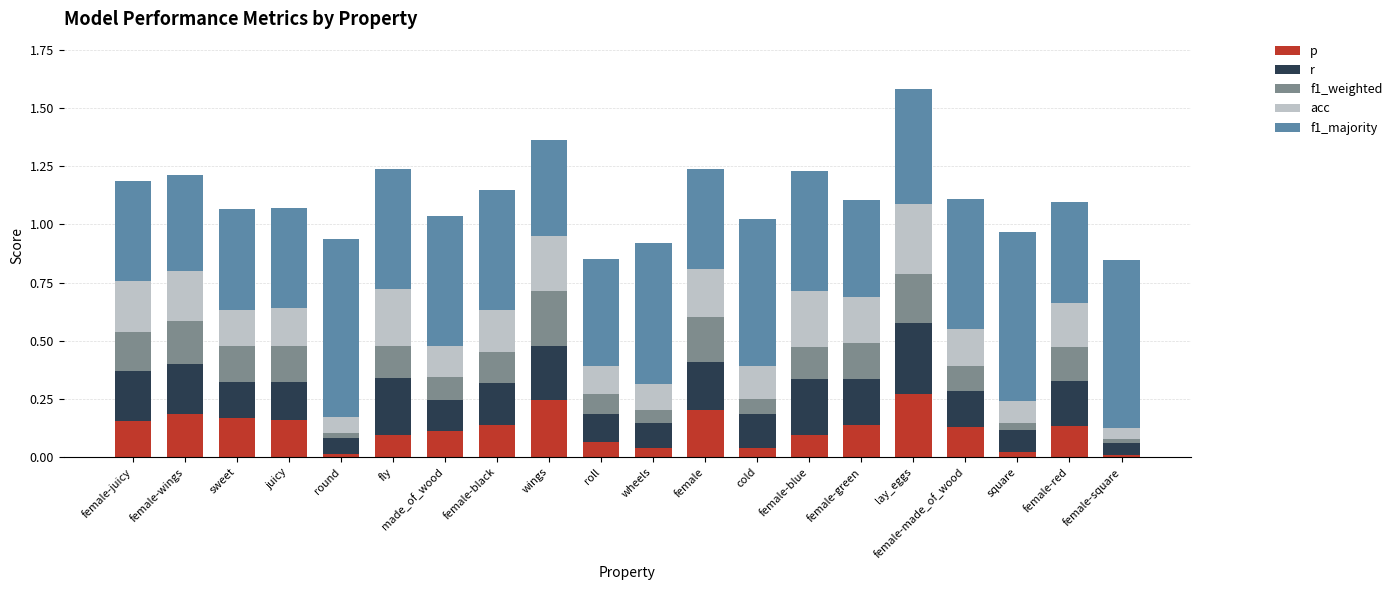

Count the f1_majority values in the range 0 to 1.

20